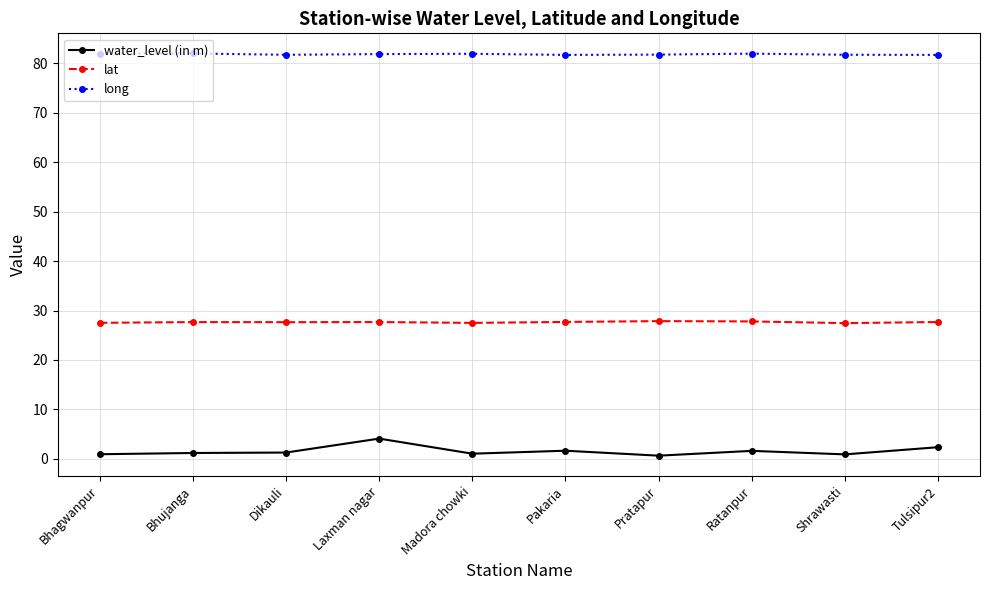

True or false: lat and long intersect in this chart.

False